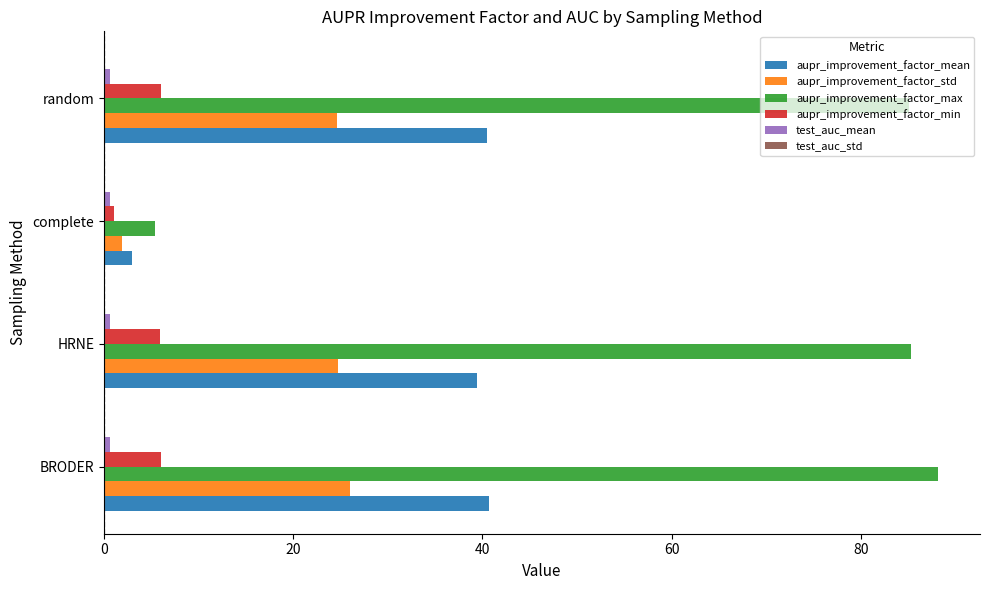

Between HRNE and complete, which series saw the biggest shift?

aupr_improvement_factor_max